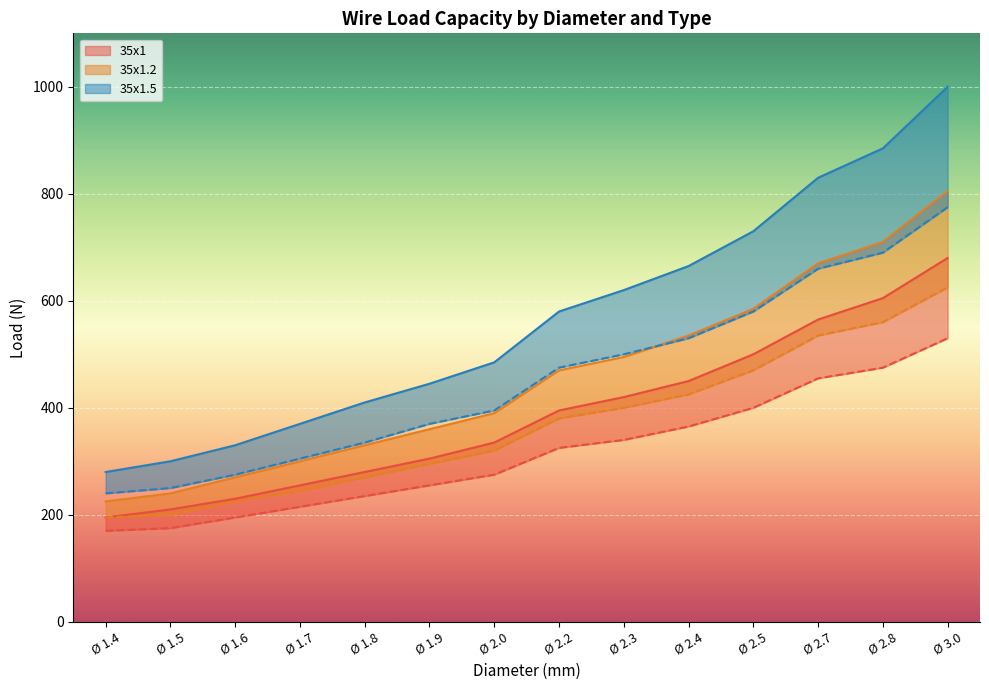

Reading left to right, transcribe all the data shown in this chart.

35x1 (upper): 195	210	230	255	280	305	335	395	420	450	500	565	605	680
35x1 (lower): 170	175	195	215	235	255	275	325	340	365	400	455	475	530
35x1.2 (upper): 225	240	270	300	330	360	390	470	495	535	585	670	710	805
35x1.2 (lower): 195	200	225	245	270	295	320	380	400	425	470	535	560	625
35x1.5 (upper): 280	300	330	370	410	445	485	580	620	665	730	830	885	1000
35x1.5 (lower): 240	250	275	305	335	370	395	475	500	530	580	660	690	775